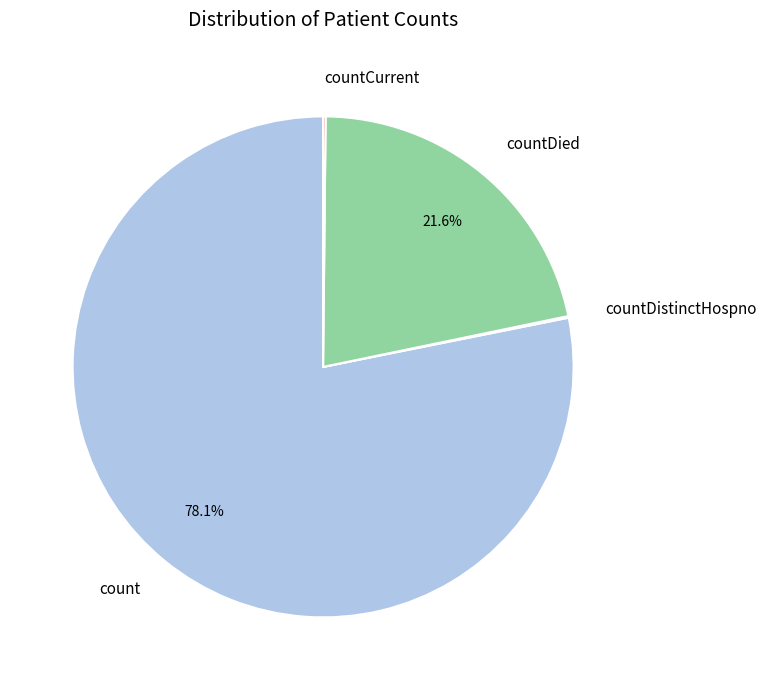

Approximately how many times larger is the value at countDied compared to count?

0.3